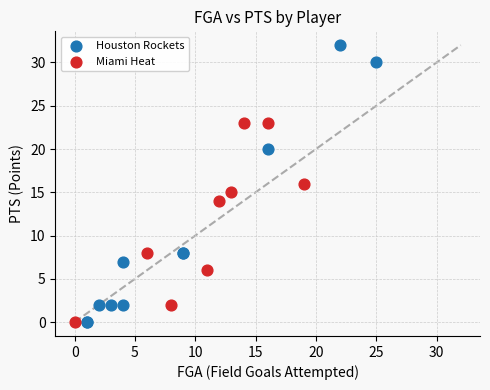

Which series has the largest Y range (max minus min)?

Houston Rockets